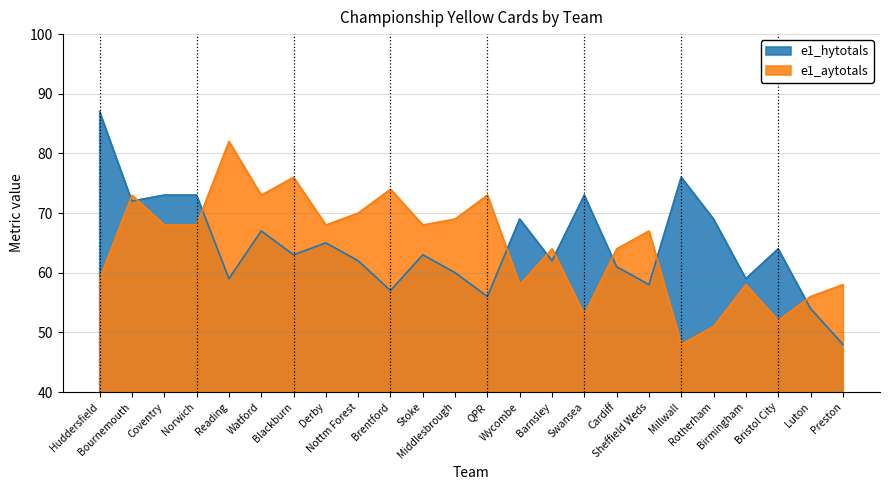

How many lines are shown in the chart?

2